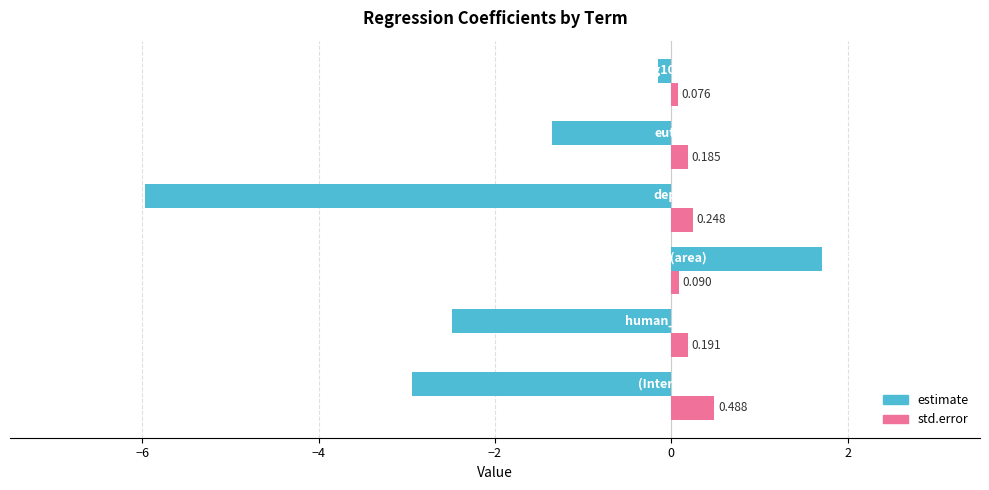

What is the difference between the maximum and minimum values in the std.error series?

0.4